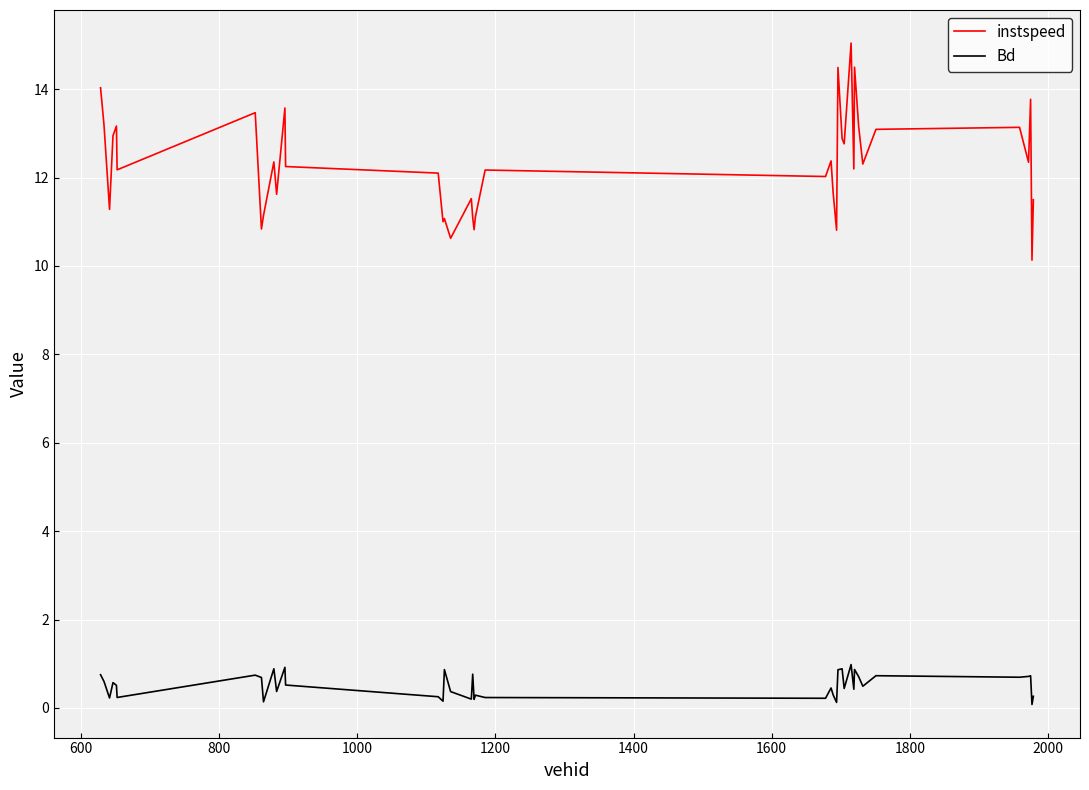

List the series in order of their overall mean, highest first.

instspeed, Bd